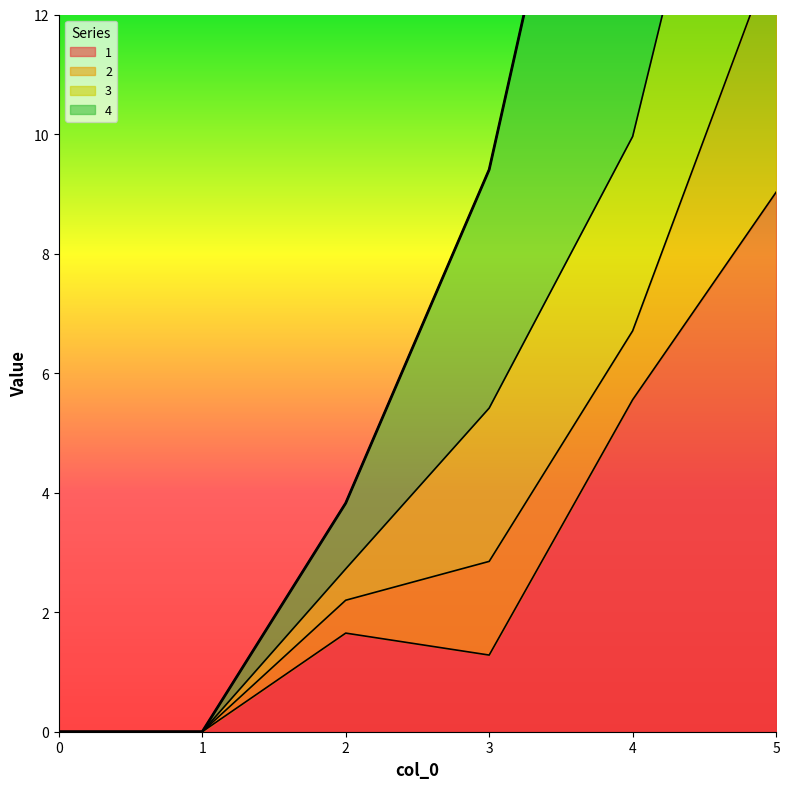

Does the chart display data point markers on the line(s)?

No